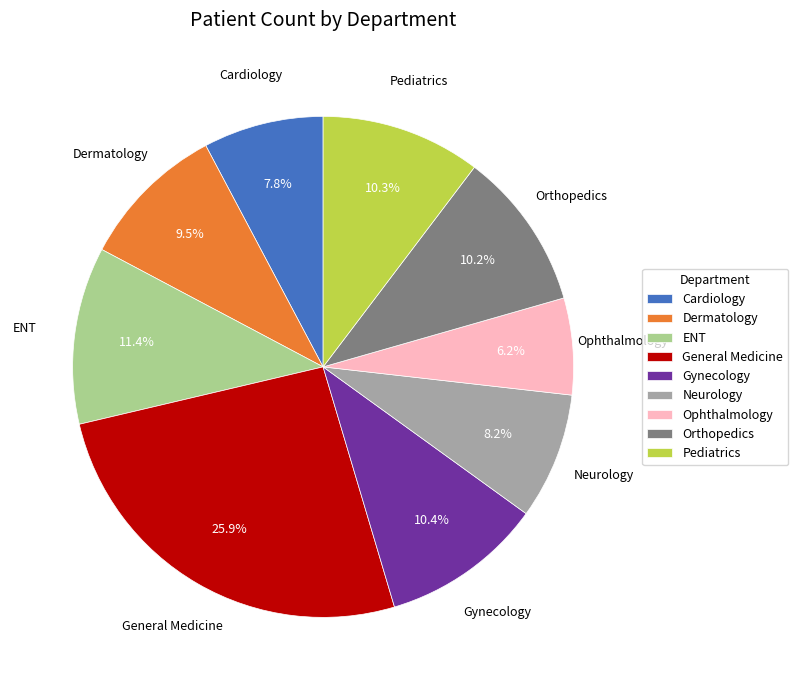

Is there any slice that represents more than half of the pie?

No